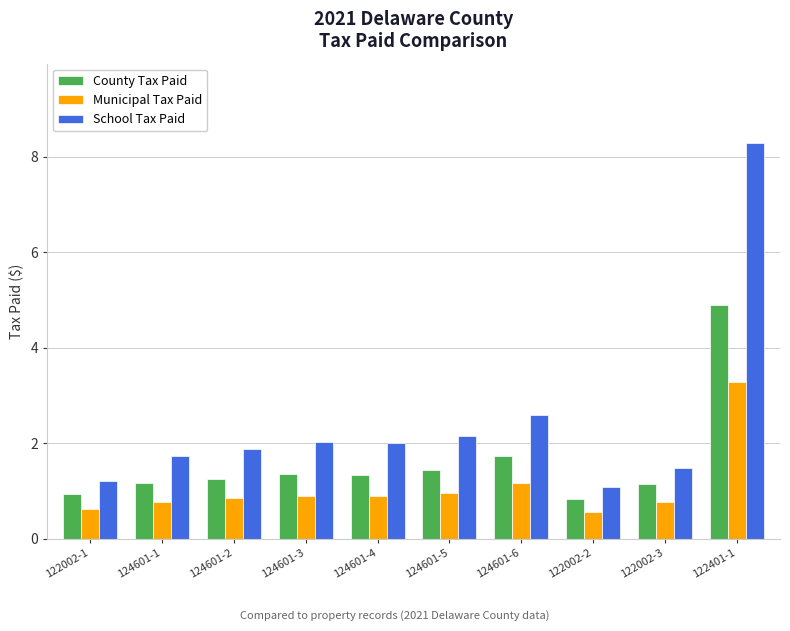

Which series has the largest total across all categories?

School Tax Paid